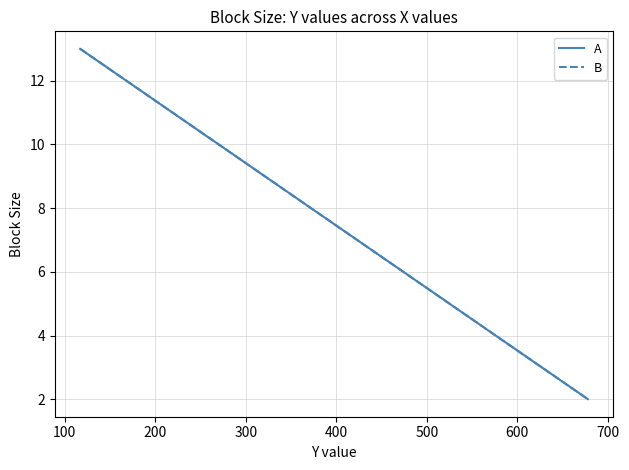

What is the value of the A point at the 4th from the left?

10